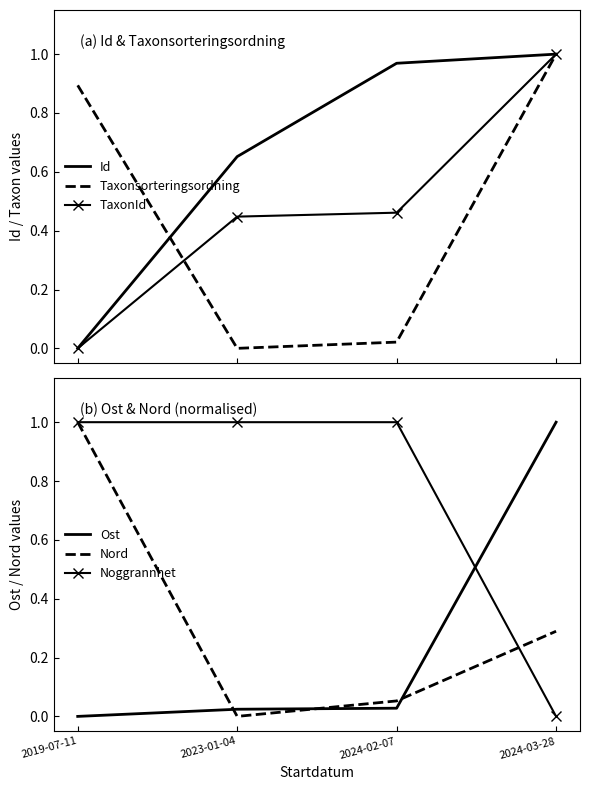

Which category has the lowest value in the Nord series?

2023-01-04